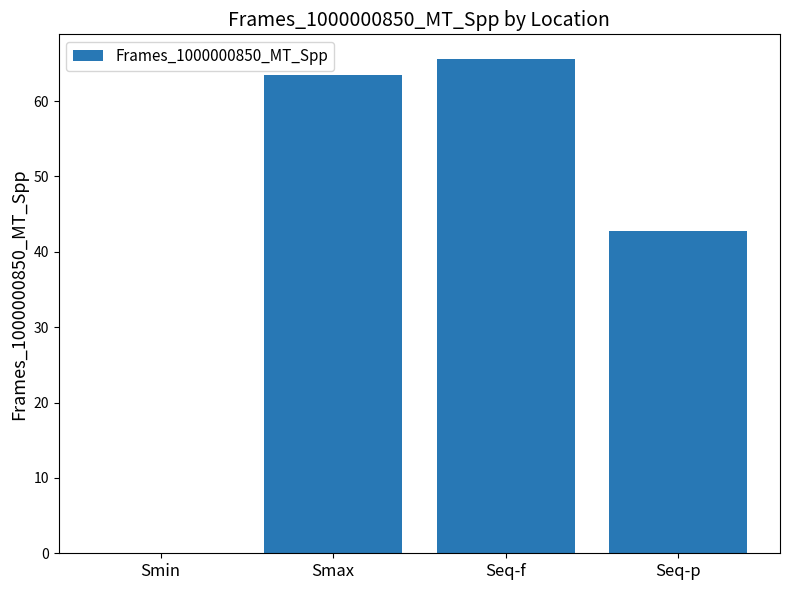

Where does the data first go above 63?

Smax